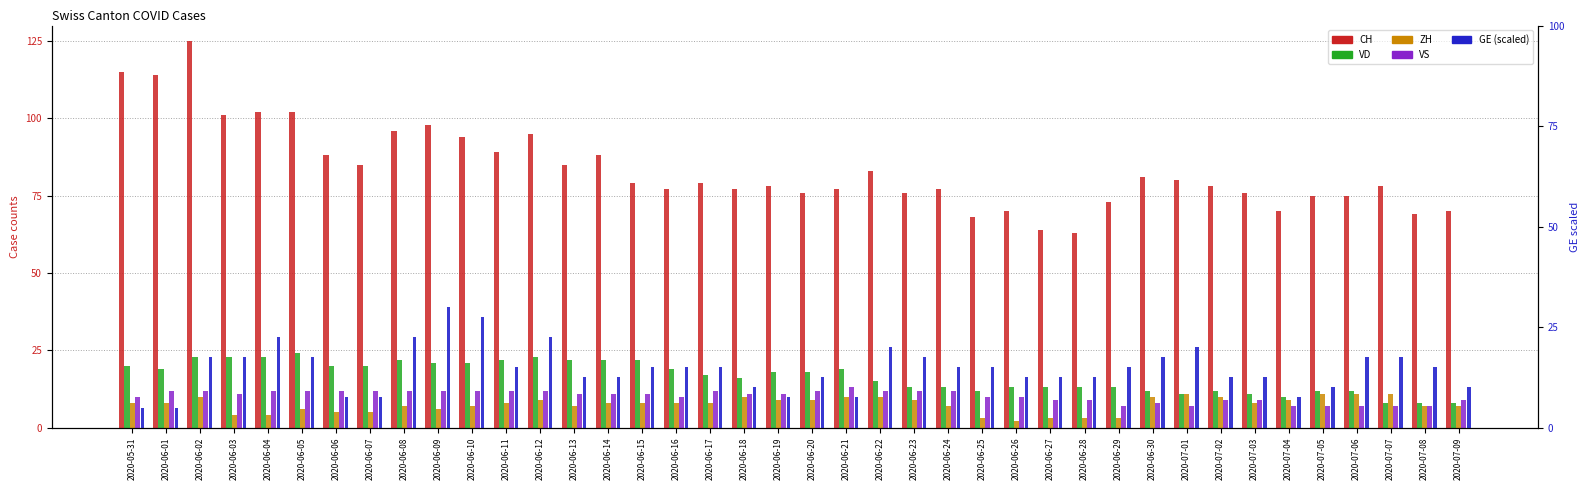

What is the difference between the VD values at 2020-07-04 and 2020-06-24?

3.0